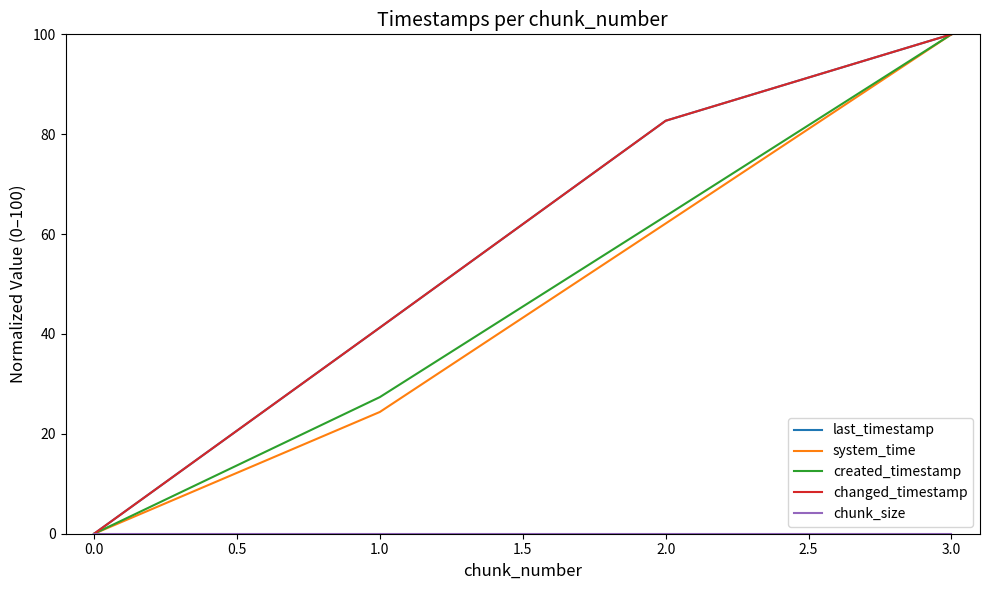

Does the chart display data point markers on the line(s)?

No